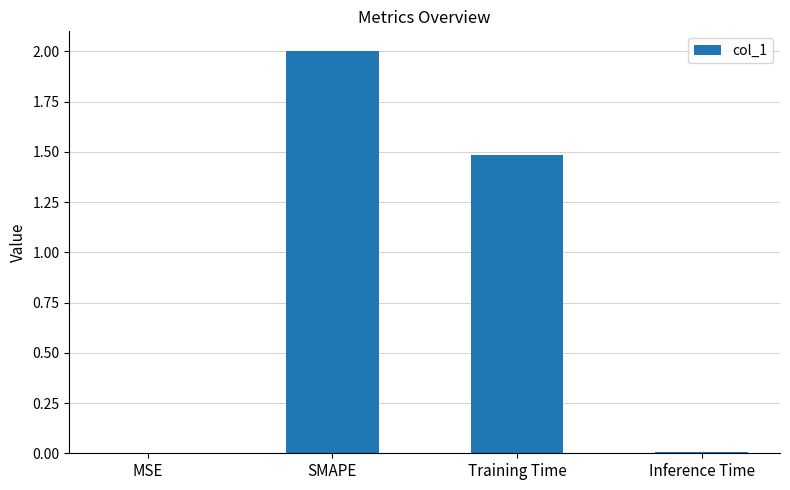

The value at Inference Time is 0.0. True or false?

True